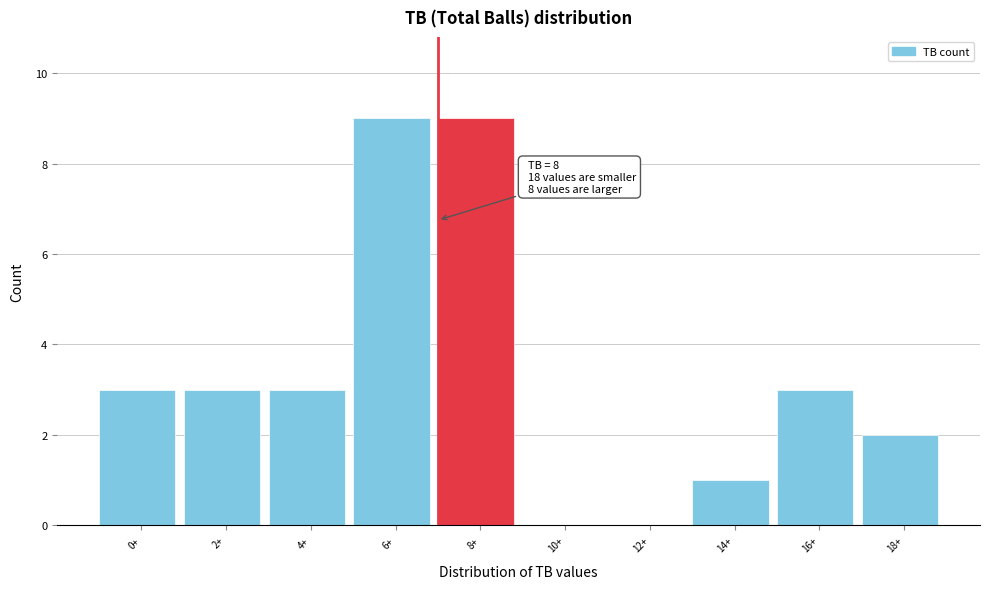

Reading left to right, extract all data points from this chart.

0+=3	2+=3	4+=3	6+=9	8+=9	10+=0	12+=0	14+=1	16+=3	18+=2